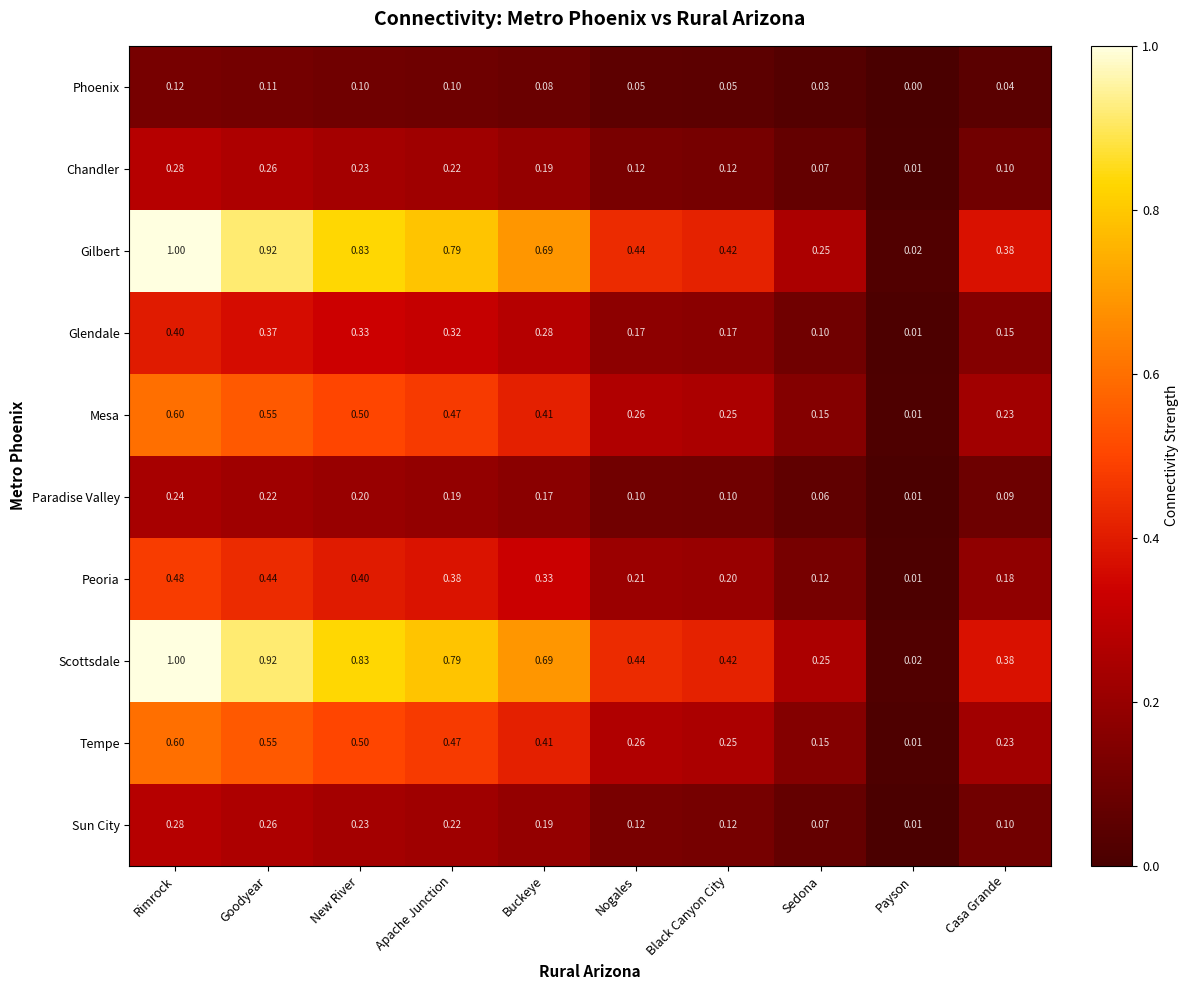

Which category has the lowest value in the Glendale series?

Payson